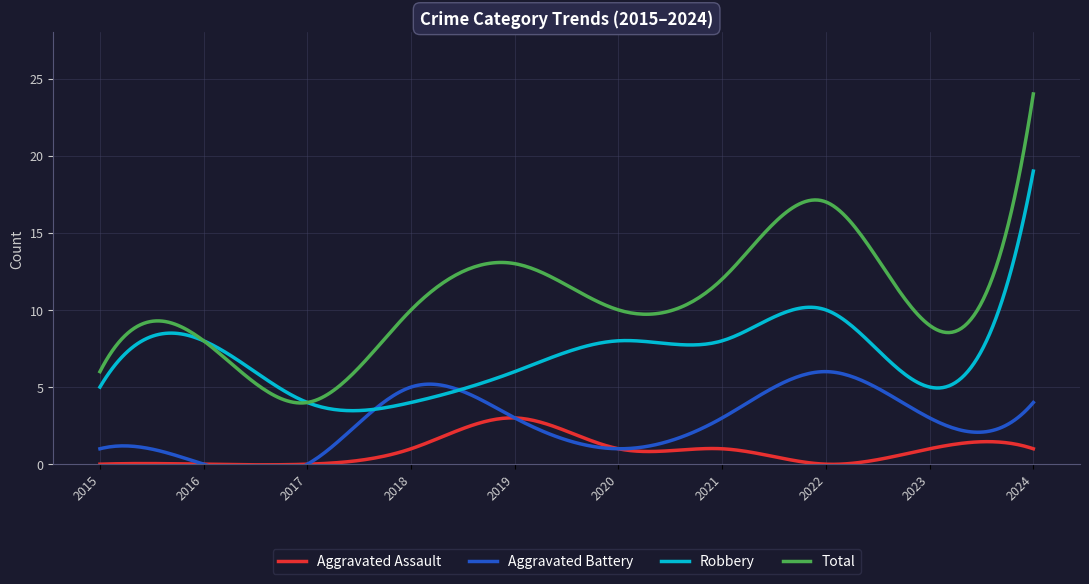

What are all the series names shown in the legend?

Aggravated Assault, Aggravated Battery, Robbery, Total